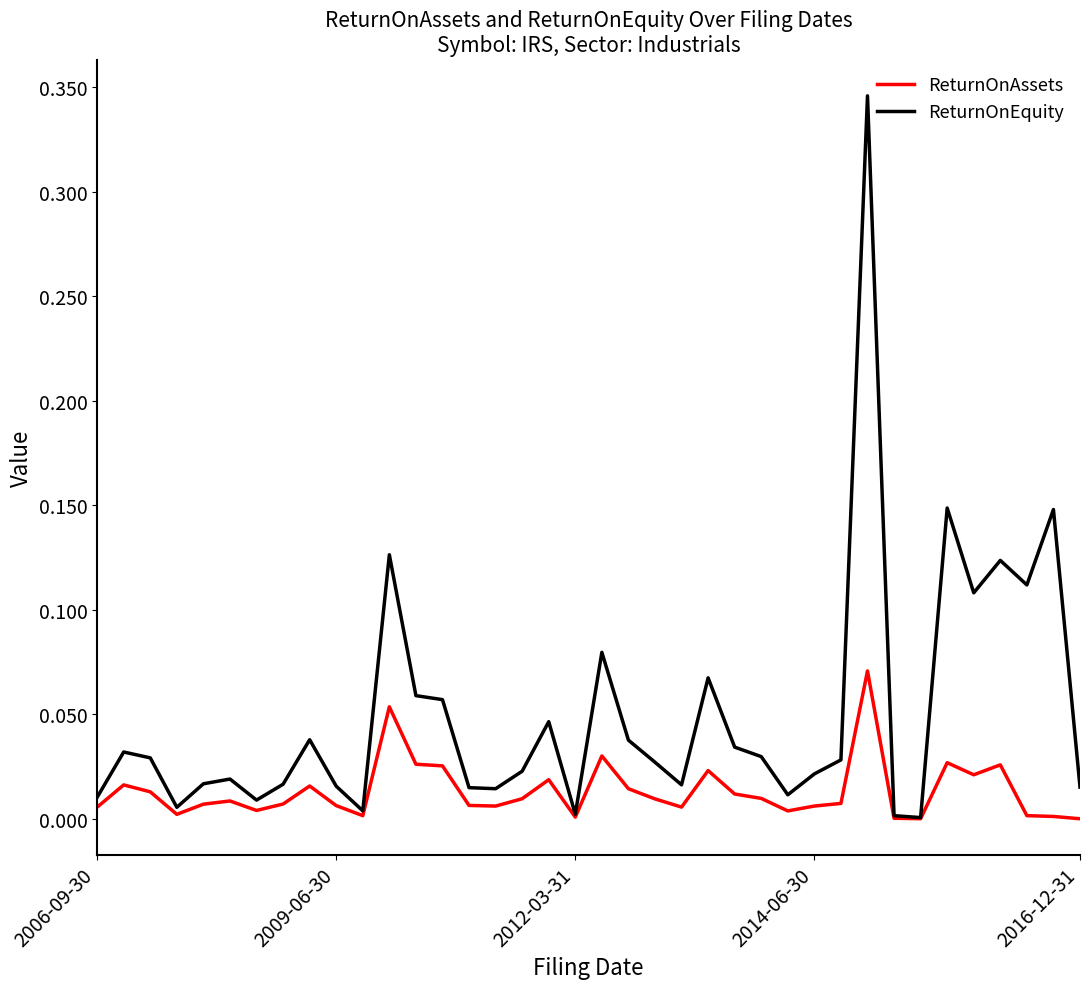

Which series has the largest total across all categories?

ReturnOnEquity